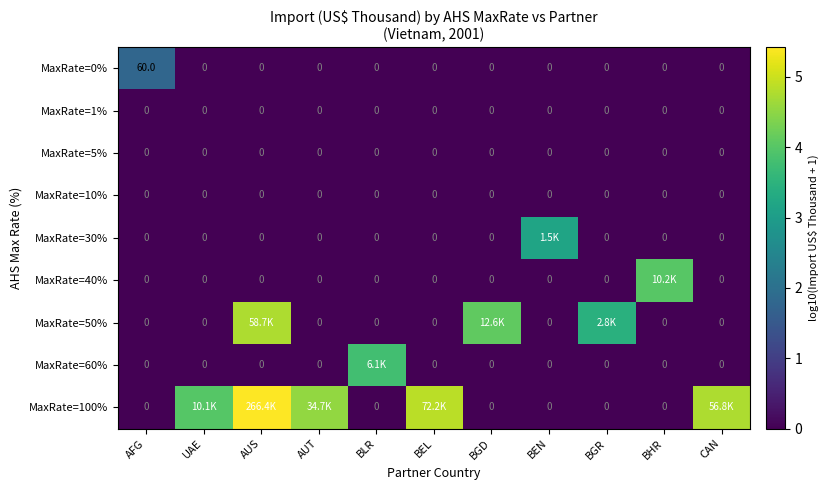

At which category is the sum across all series the highest?

AUS